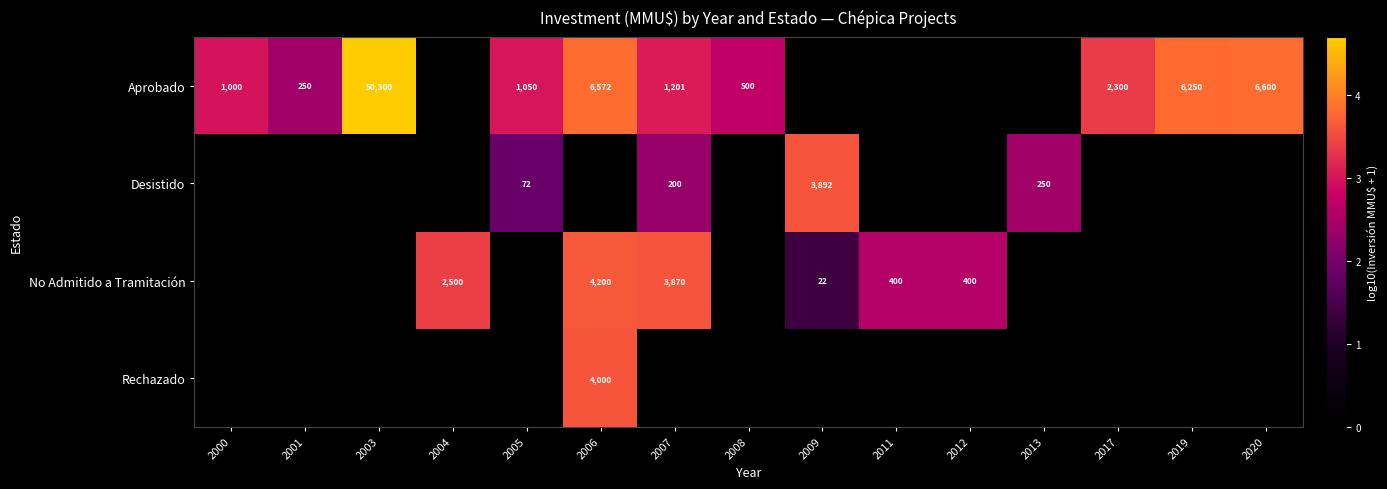

The Aprobado series shows 2.7 at 2008. True or false?

True